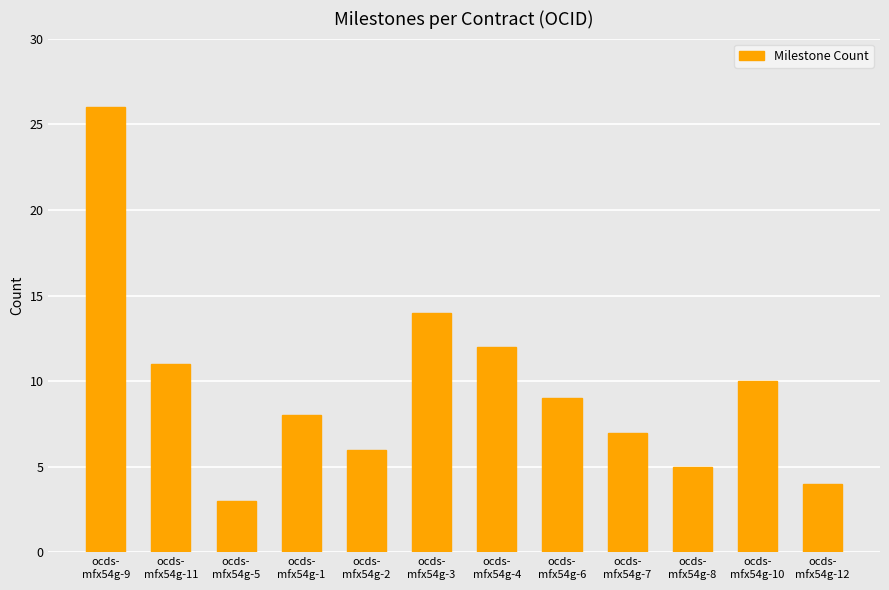

At which label is the value closest to 14?

ocds-
mfx54g-3